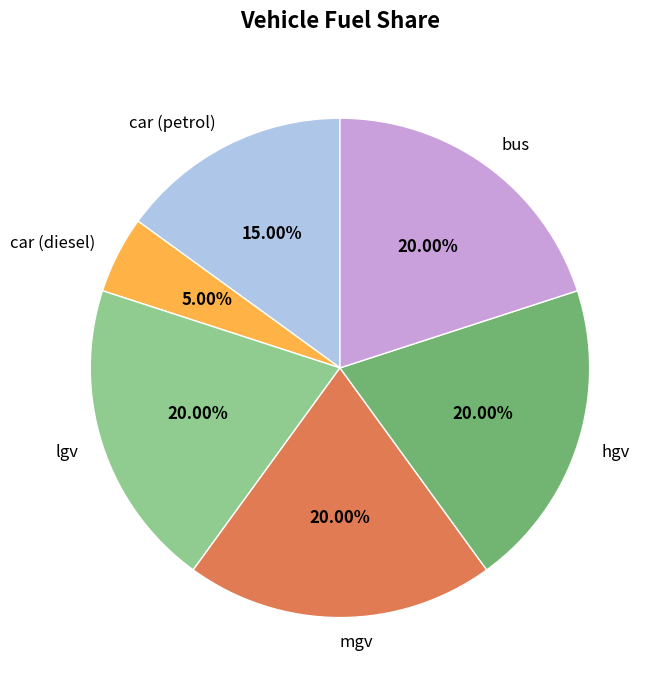

Does any single category account for the majority?

No